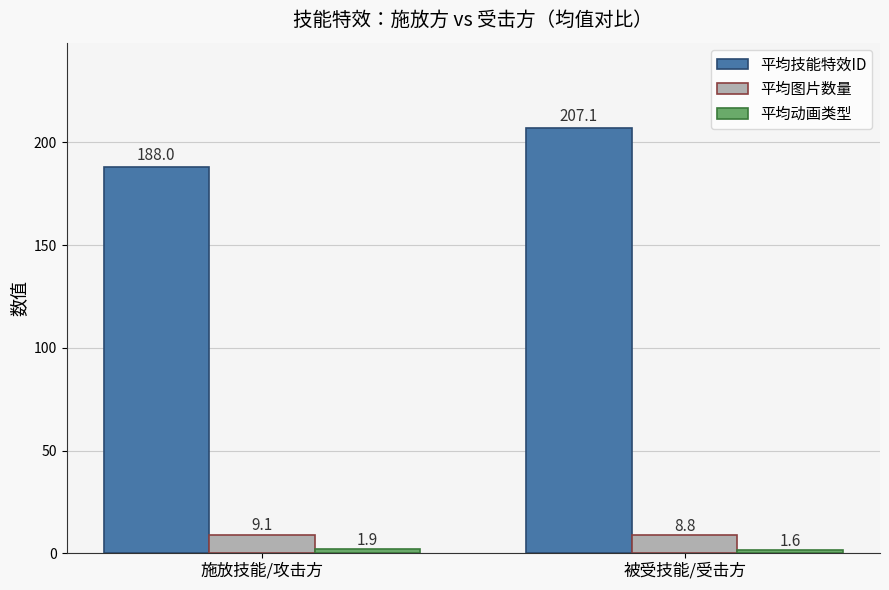

What is the sum of the 平均技能特效ID values at 施放技能/攻击方 and 被受技能/受击方?

395.1